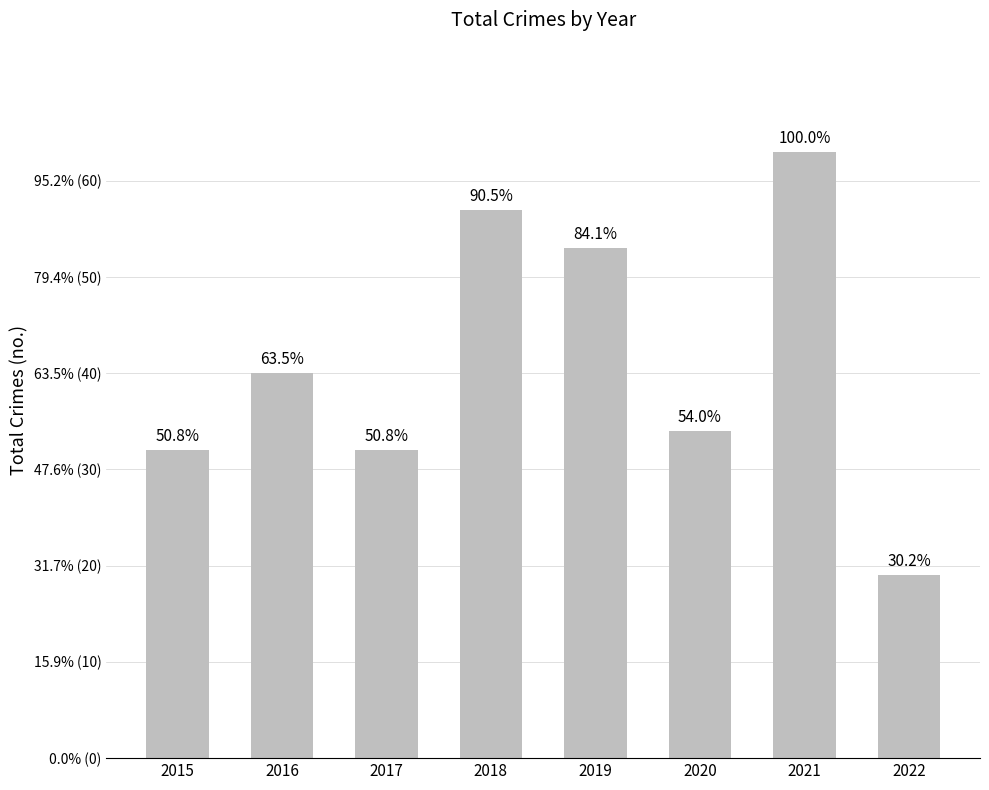

Are the bars horizontal?

No